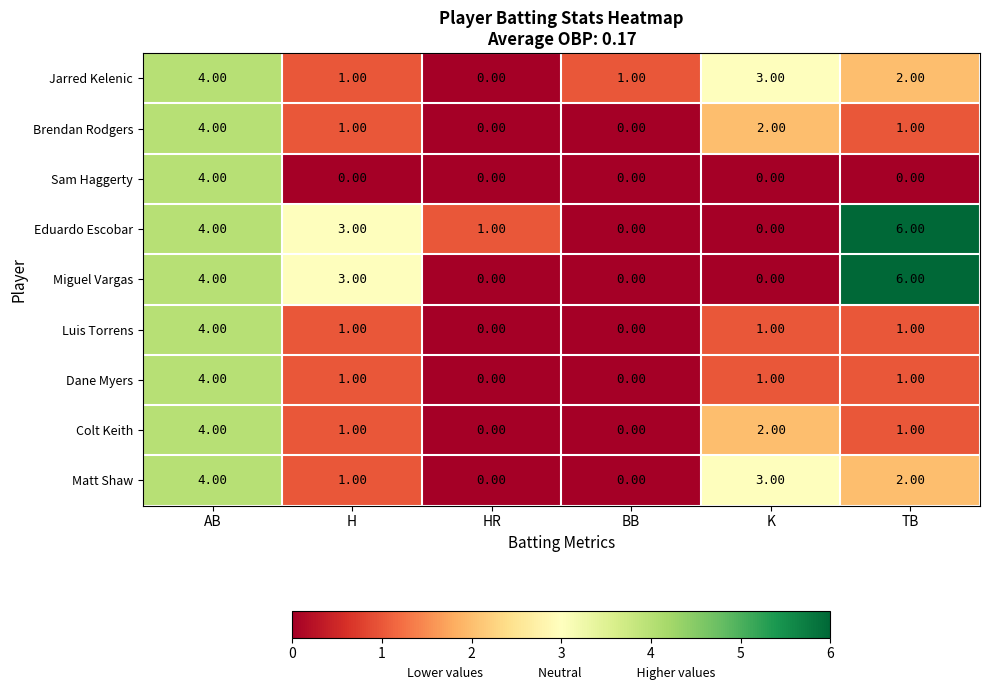

What is the difference between the maximum and minimum values in the Jarred Kelenic series?

4